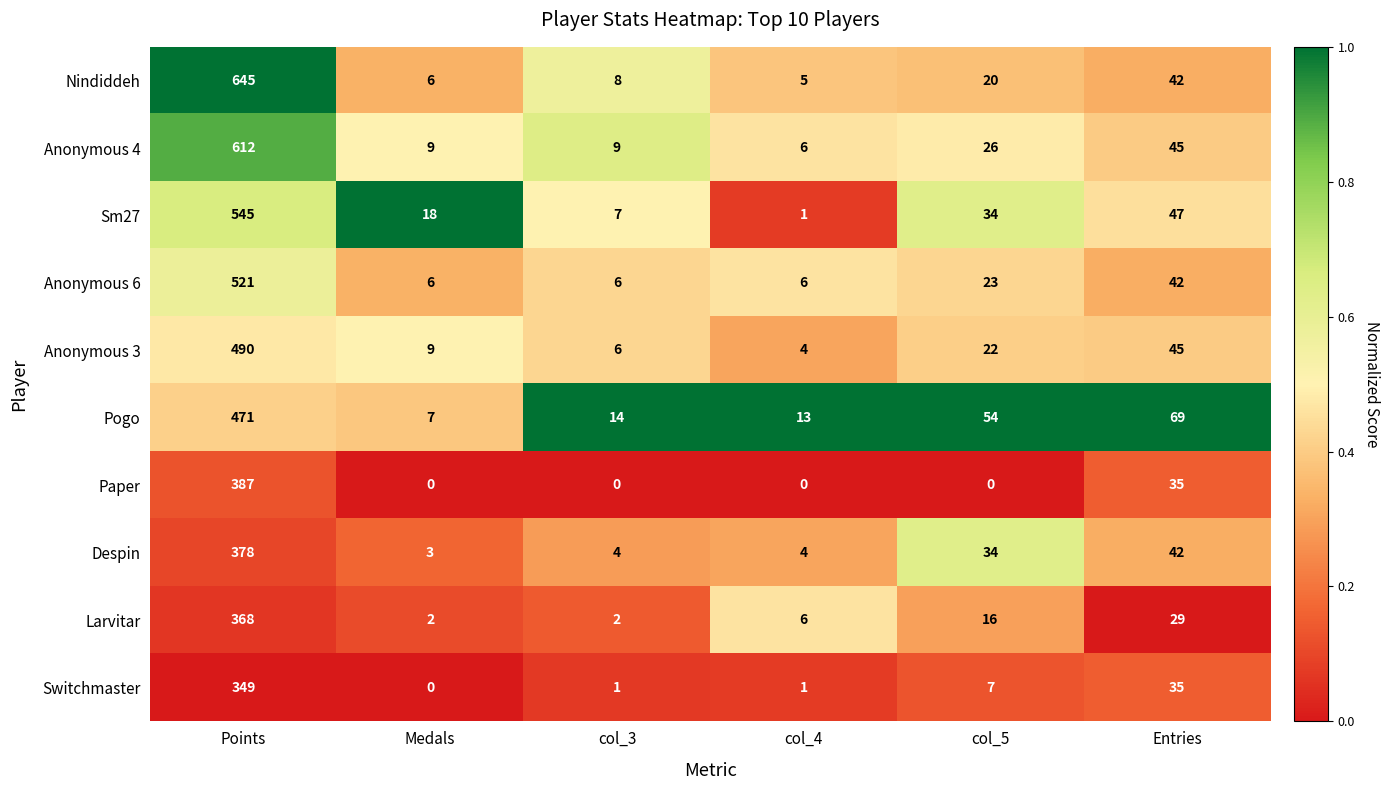

How many data points does each series have?

6